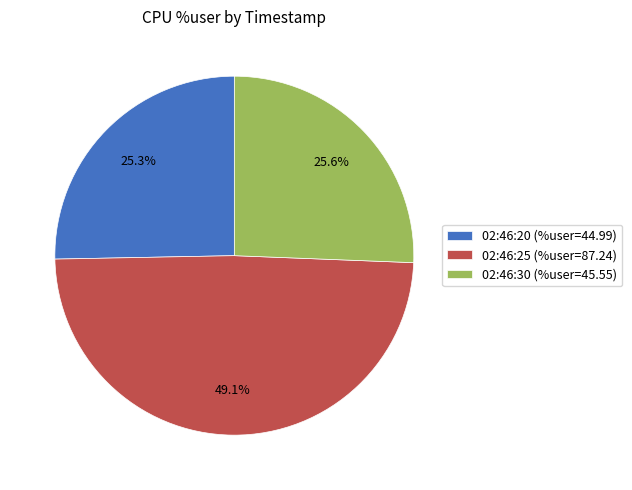

True or false: 02:46:25 accounts for 49% of the total.

True